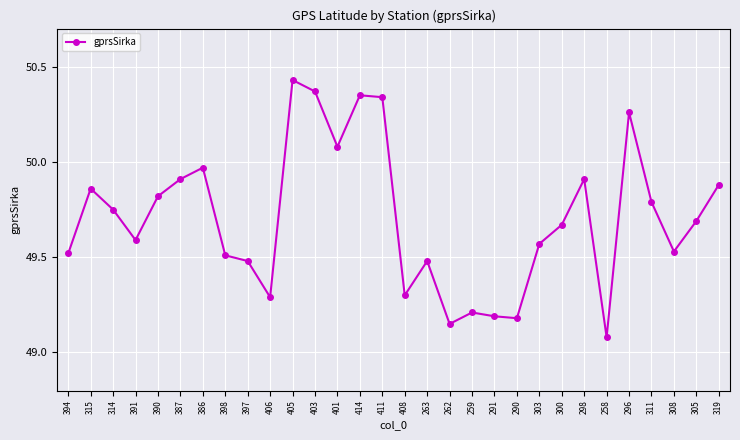

Approximately how many times larger is the value at 291 compared to 397?

1.0